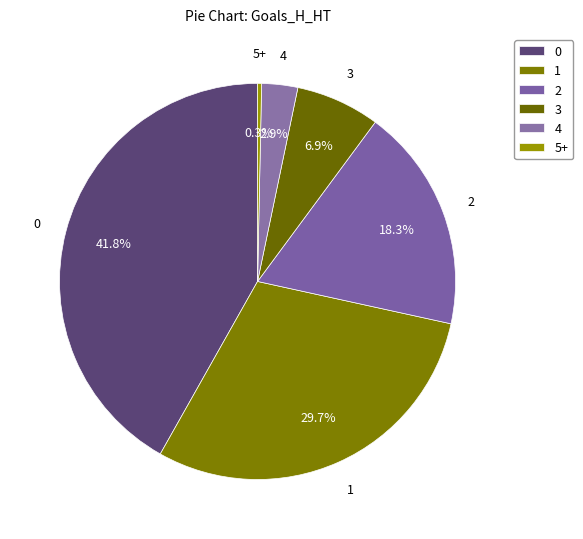

To the nearest percent, what is the combined percentage of 4 and 5+?

3%